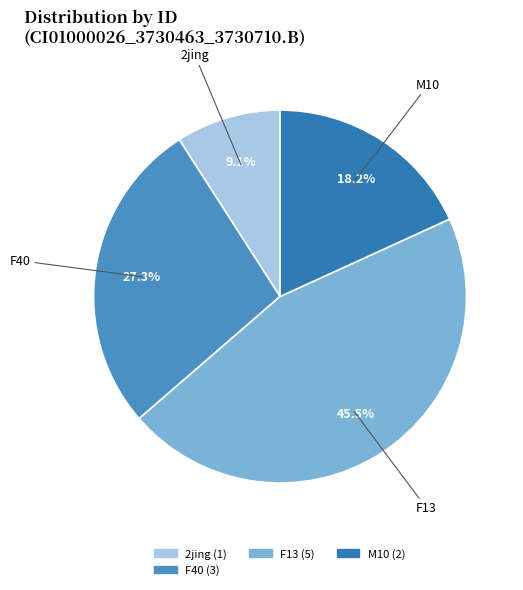

Rank the categories by value from highest to lowest.

F13, F40, M10, 2jing